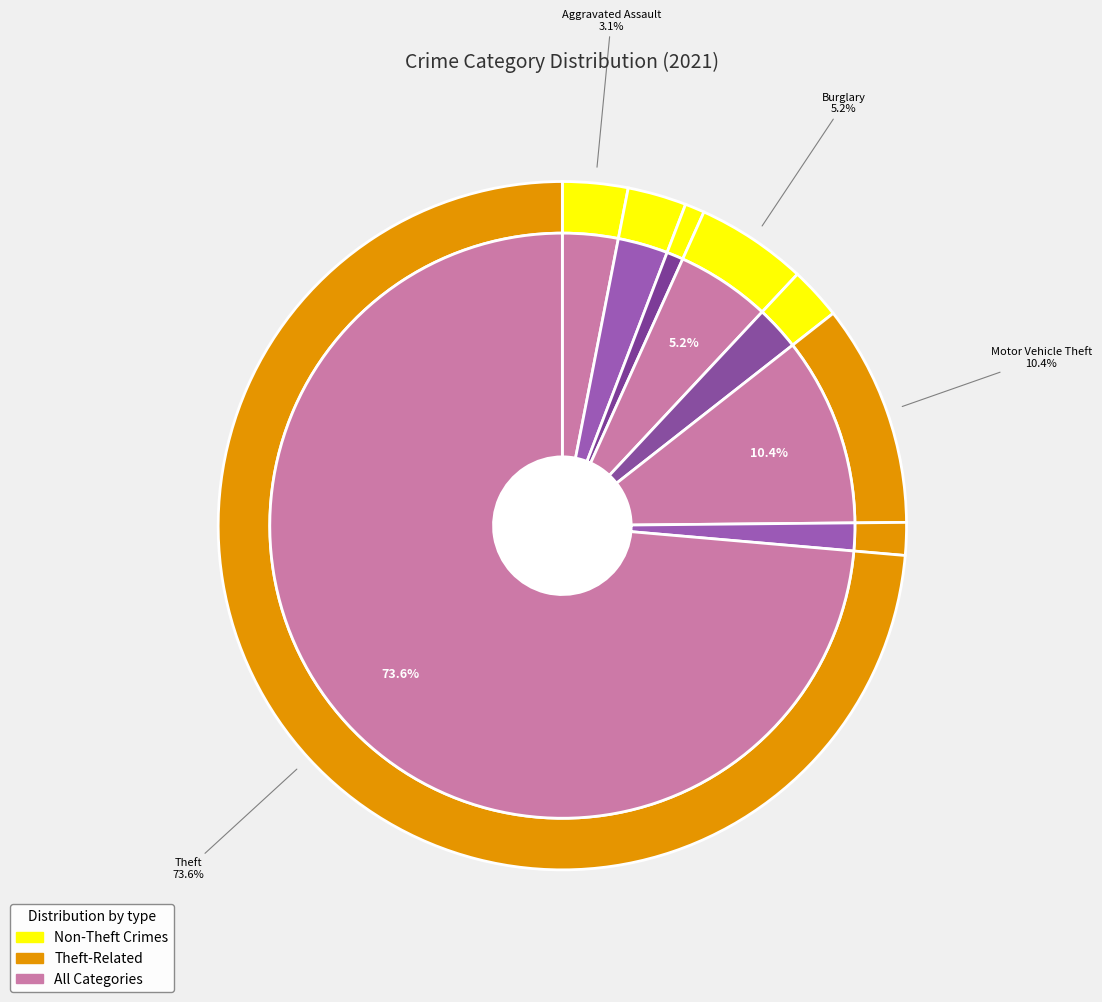

True or false: Aggravated Assault accounts for 3% of the total.

True